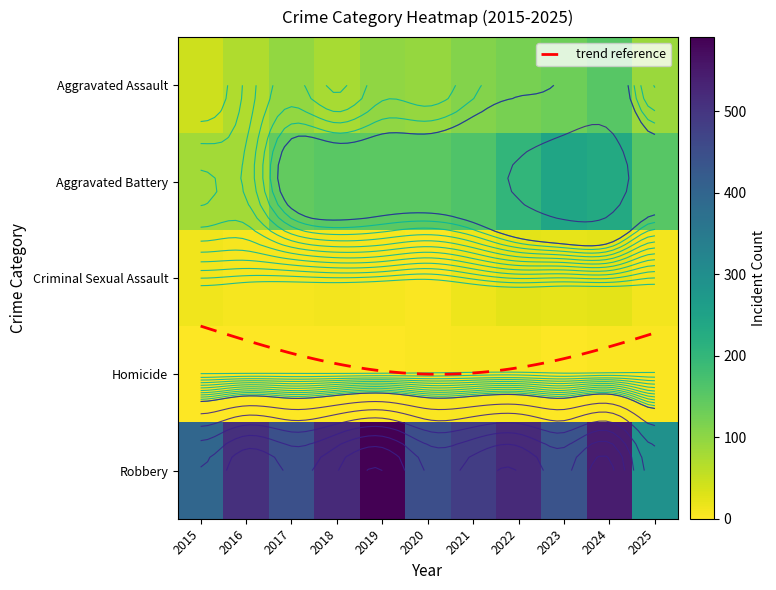

The value of Homicide at 2022 is 6. True or false?

True